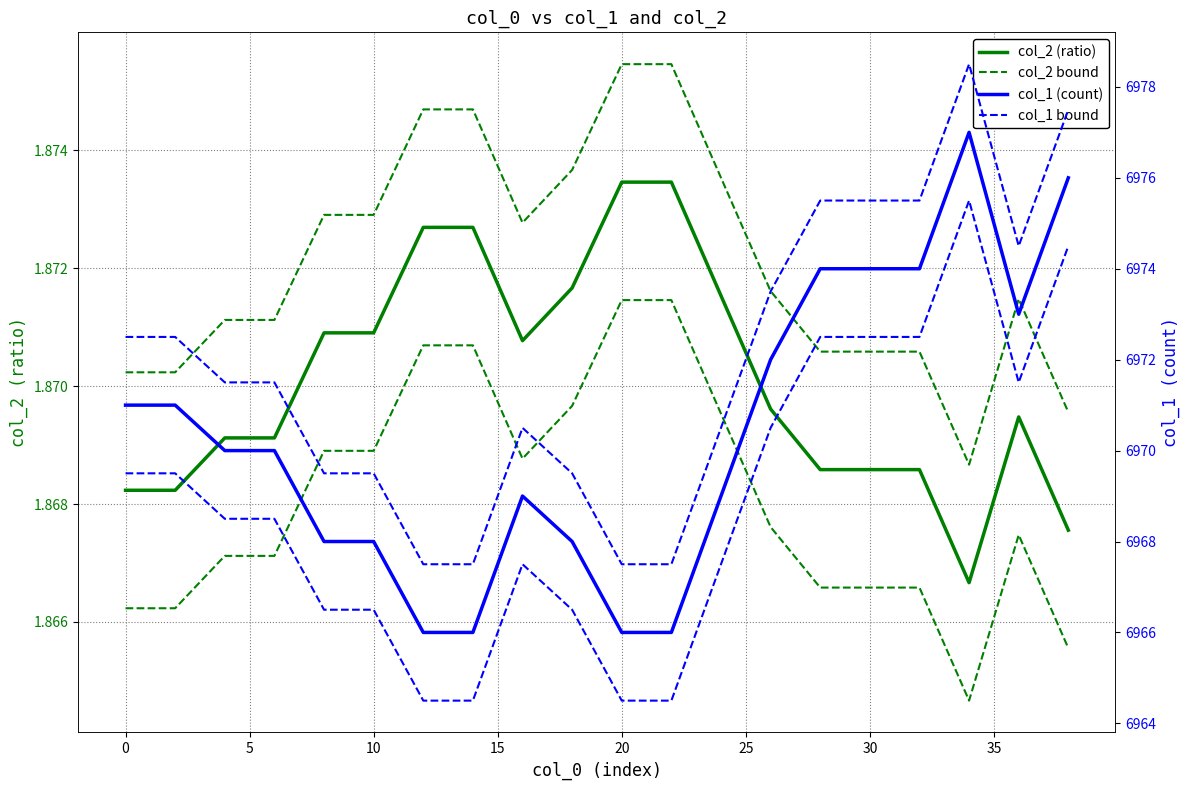

How many col_2 (ratio) values are between 1 and 2?

20